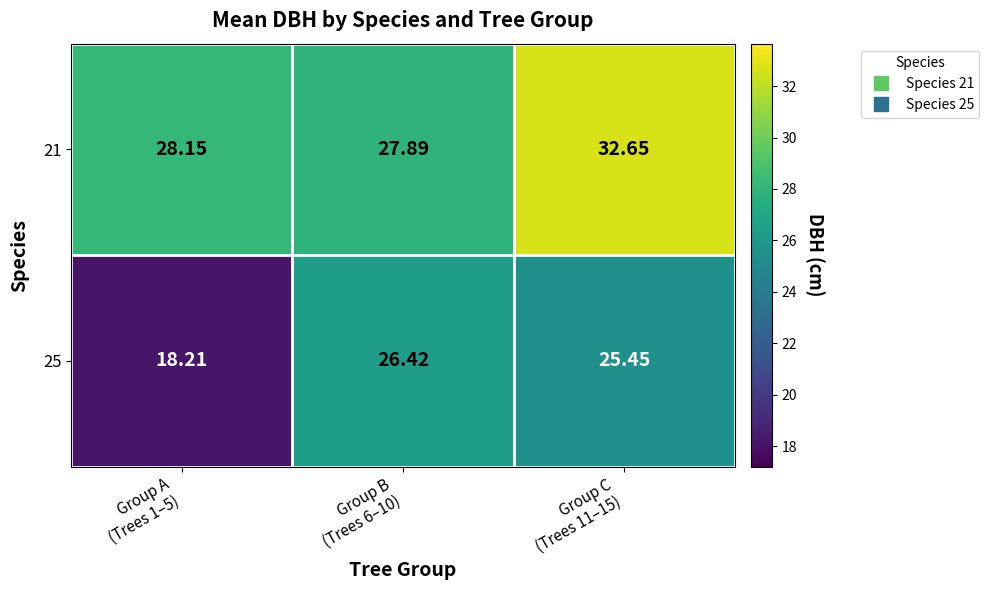

What is the total value across all series at Group C
(Trees 11–15)?

58.1